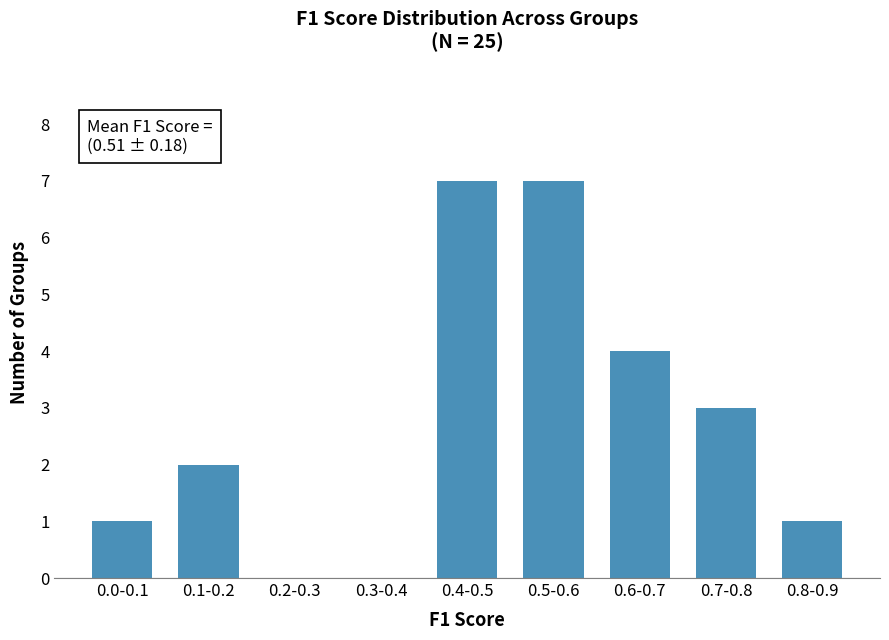

Reading left to right, list all the values displayed in this chart.

0.0-0.1=1	0.1-0.2=2	0.2-0.3=0	0.3-0.4=0	0.4-0.5=7	0.5-0.6=7	0.6-0.7=4	0.7-0.8=3	0.8-0.9=1